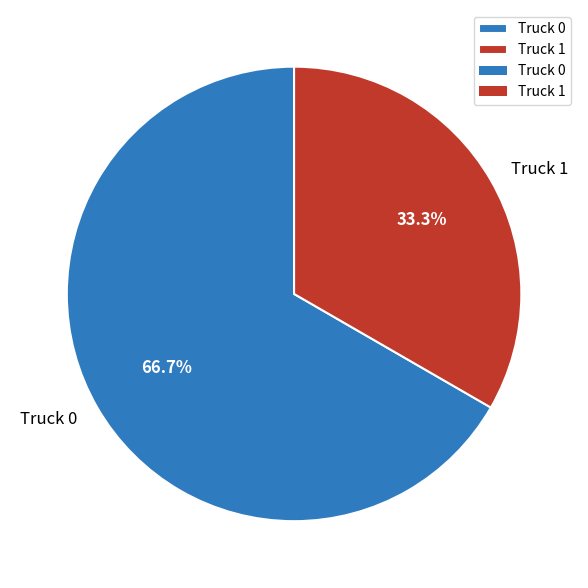

Does Truck 1 represent more than half of the total?

No